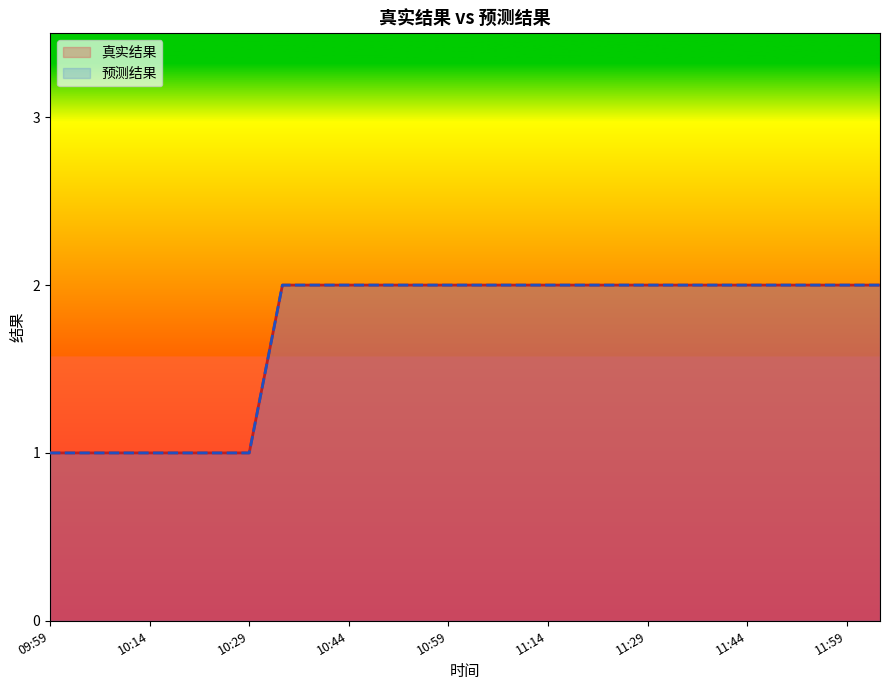

True or false: 真实结果 and 预测结果 intersect in this chart.

False